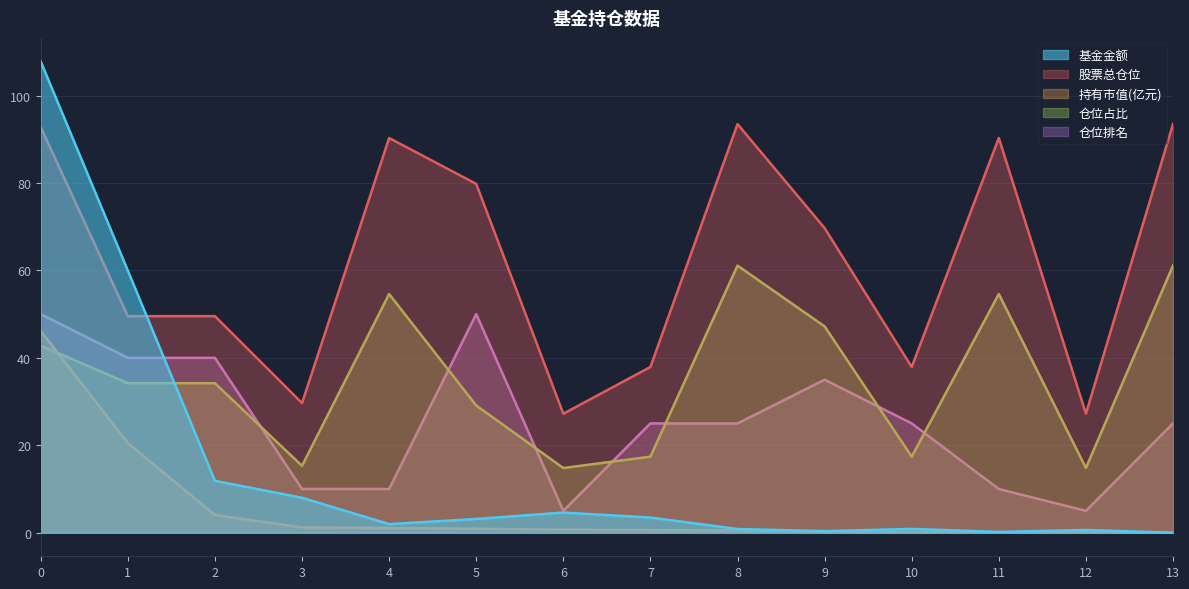

Which series has the largest total across all categories?

股票总仓位